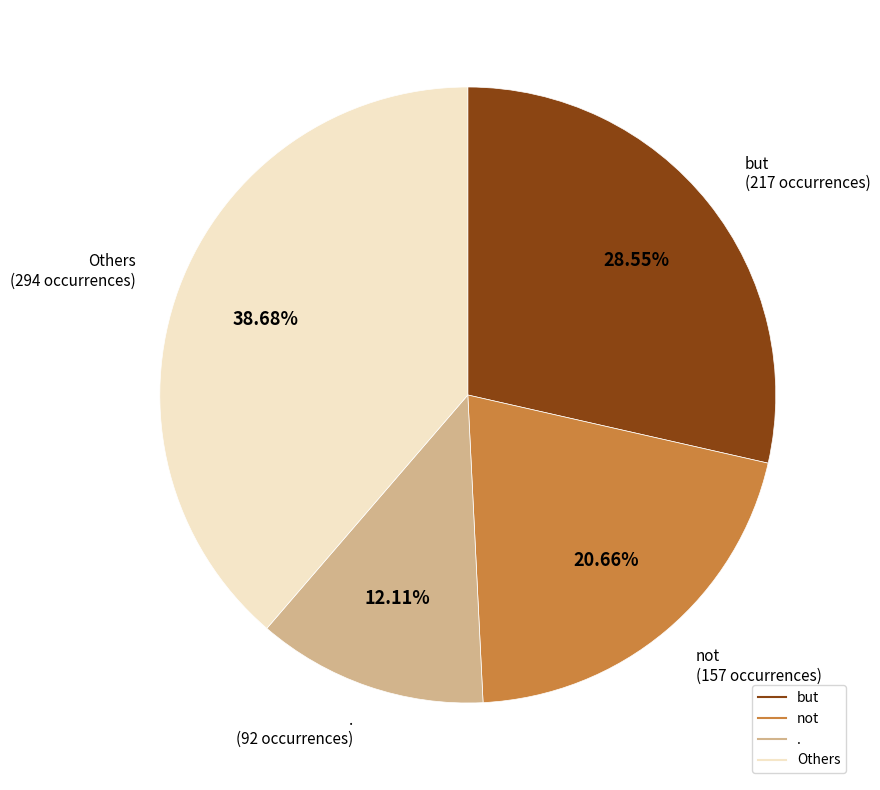

Is there a majority slice in this chart?

No